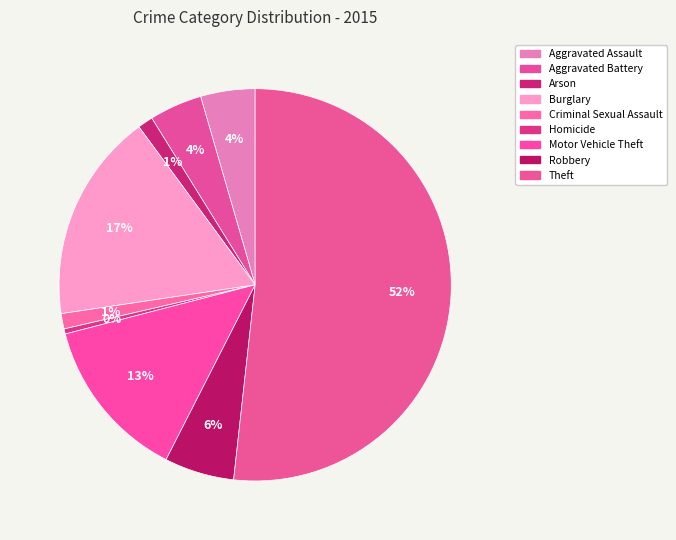

Combined, what portion of the pie is Burglary and Aggravated Battery?

21.6%